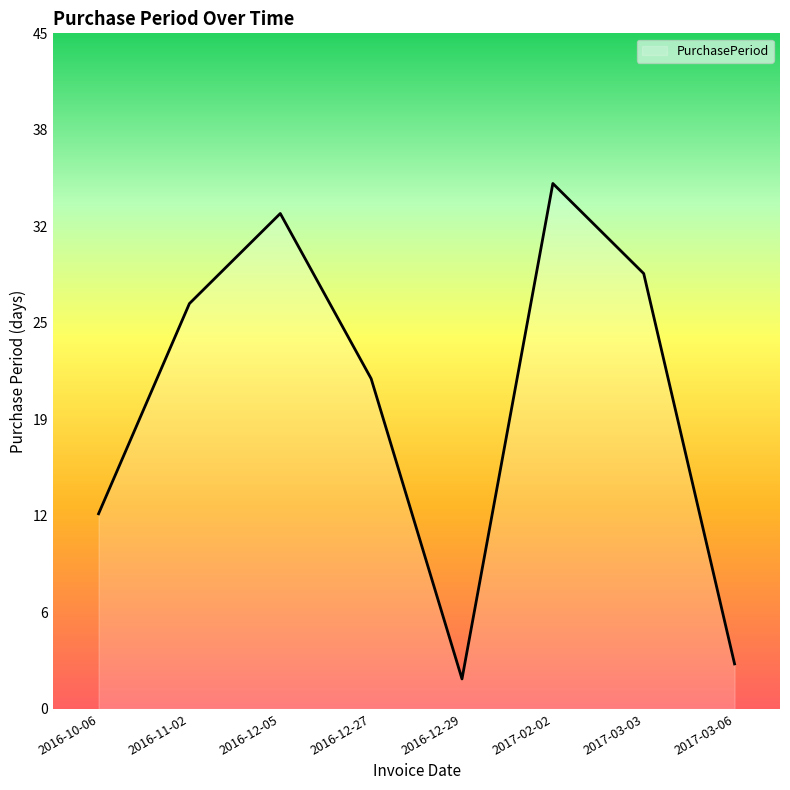

True or false: the data shows 35 at 2017-02-02.

True